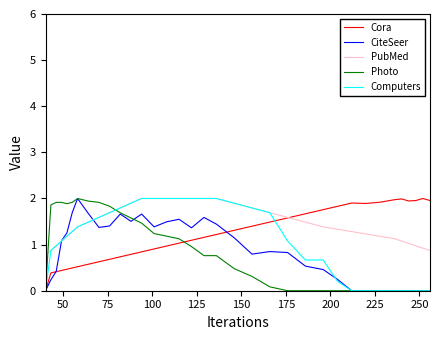

What is the maximum value shown in the chart?

2.0